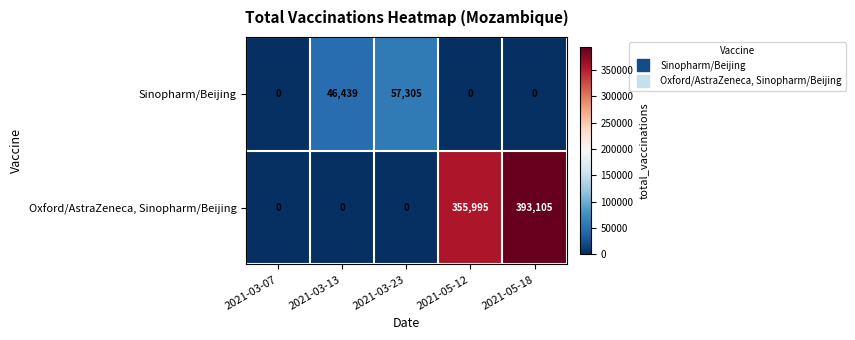

What is the approximate value of Oxford/AstraZeneca, Sinopharm/Beijing at 2021-05-18?

393105